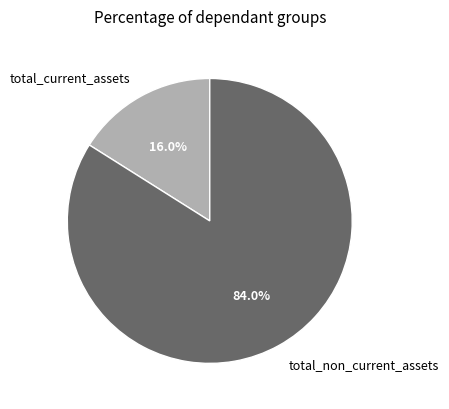

Which slice represents more than half of the pie?

total_non_current_assets